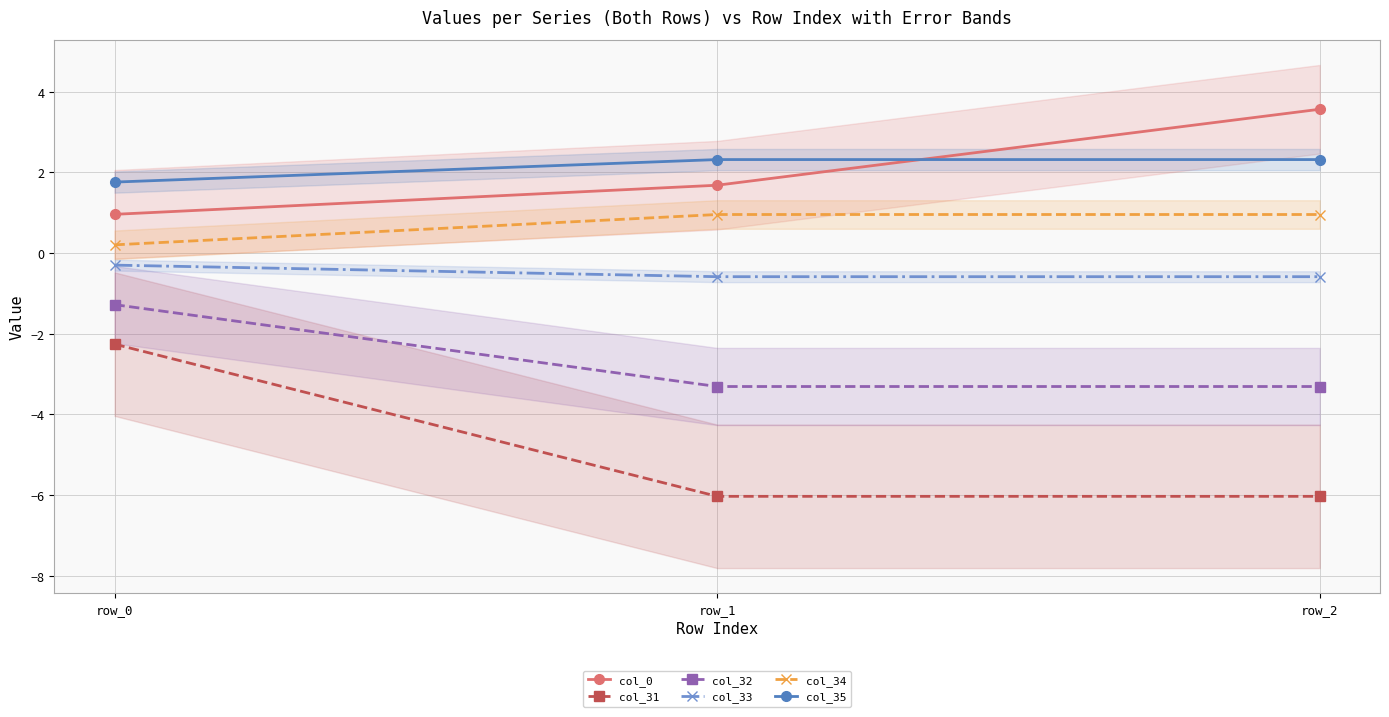

Reading left to right, what are all the values shown in this chart?

col_0: row_0=1.0	row_1=1.7	row_2=3.6
col_31: row_0=-2.3	row_1=-6.0	row_2=-6.0
col_32: row_0=-1.3	row_1=-3.3	row_2=-3.3
col_33: row_0=-0.3	row_1=-0.6	row_2=-0.6
col_34: row_0=0.2	row_1=1.0	row_2=1.0
col_35: row_0=1.8	row_1=2.3	row_2=2.3